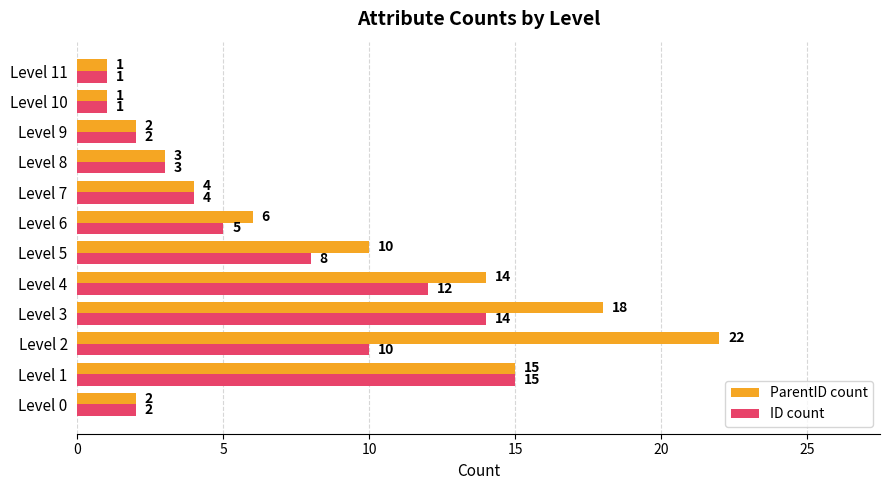

What are all the series names shown in the legend?

ParentID count, ID count